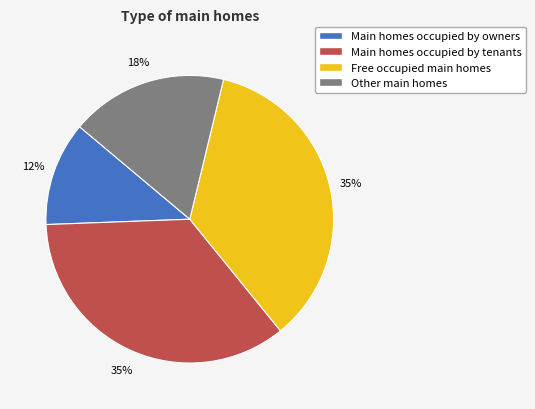

To the nearest percent, what percentage of the pie is Other main homes?

18%